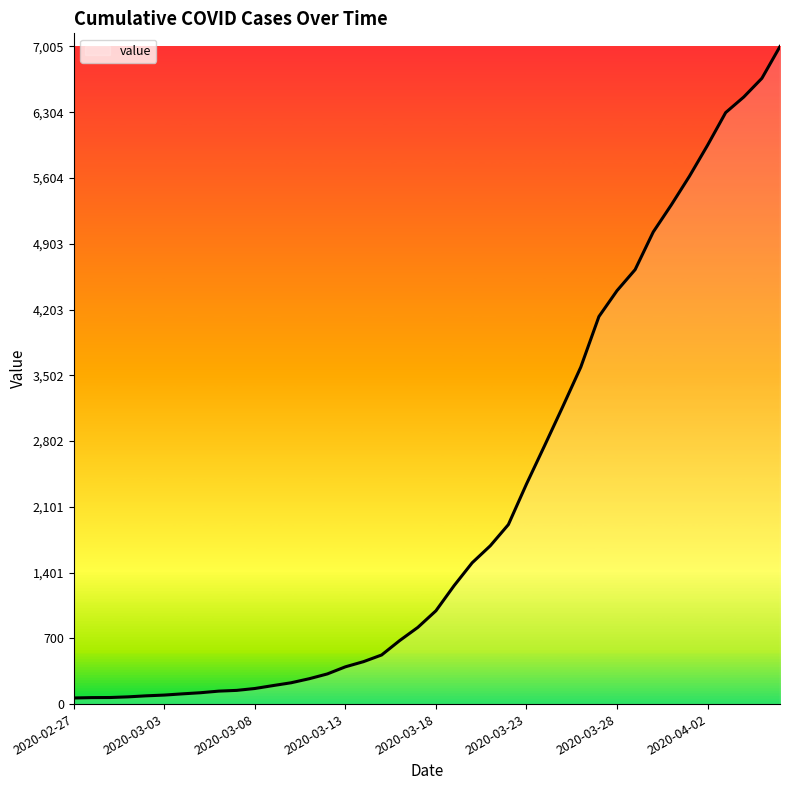

What is the difference between the maximum and minimum values?

6940